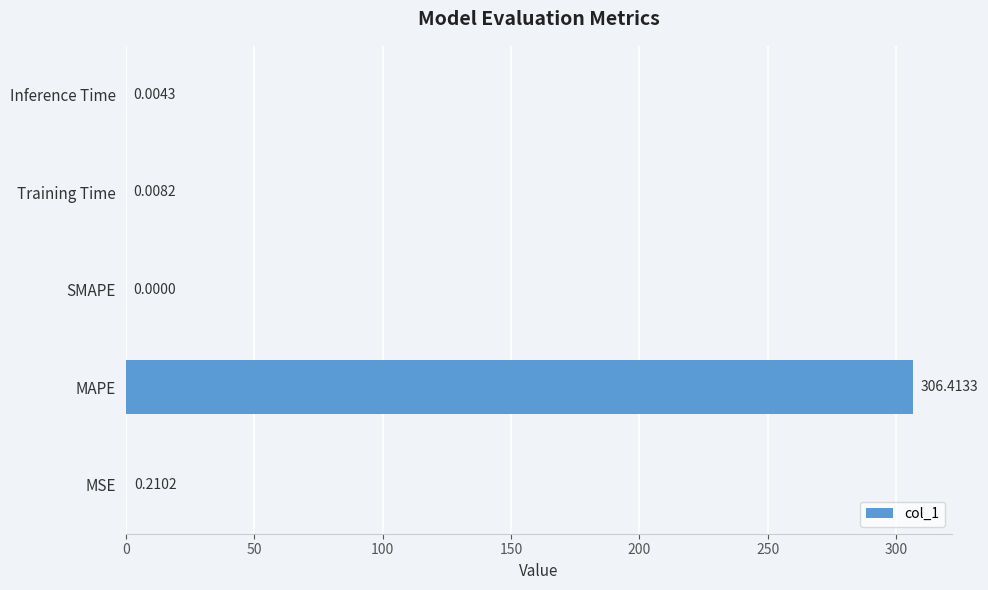

Between SMAPE and MSE, which is larger?

MSE